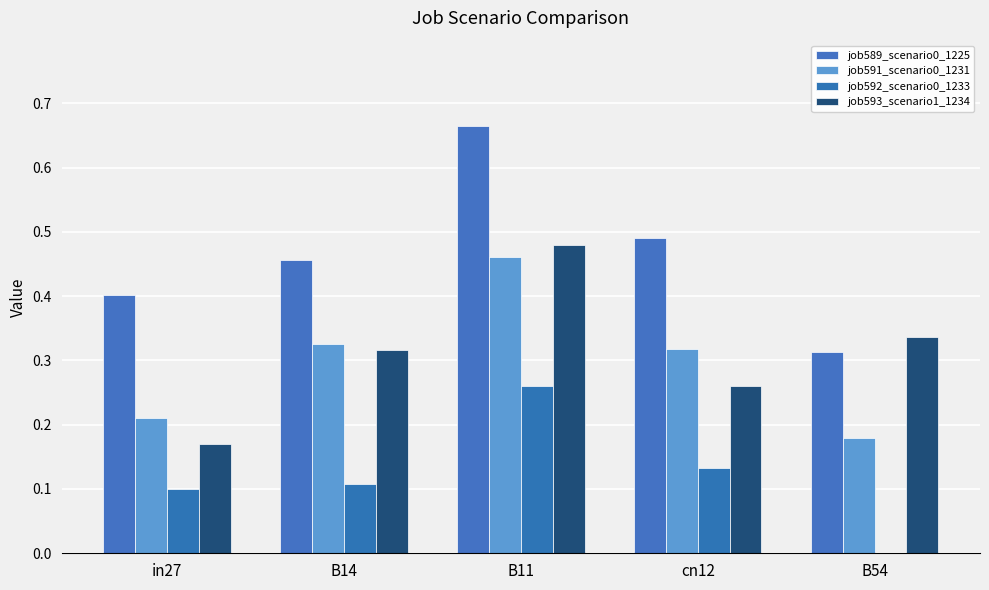

At in27, list the series in order from smallest to largest.

job592_scenario0_1233, job593_scenario1_1234, job591_scenario0_1231, job589_scenario0_1225